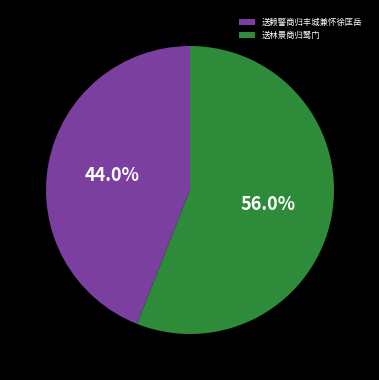

What is the total percentage of 送赖警商归丰城兼怀徐匡岳 and 送林景商归鹭门?

100.0%